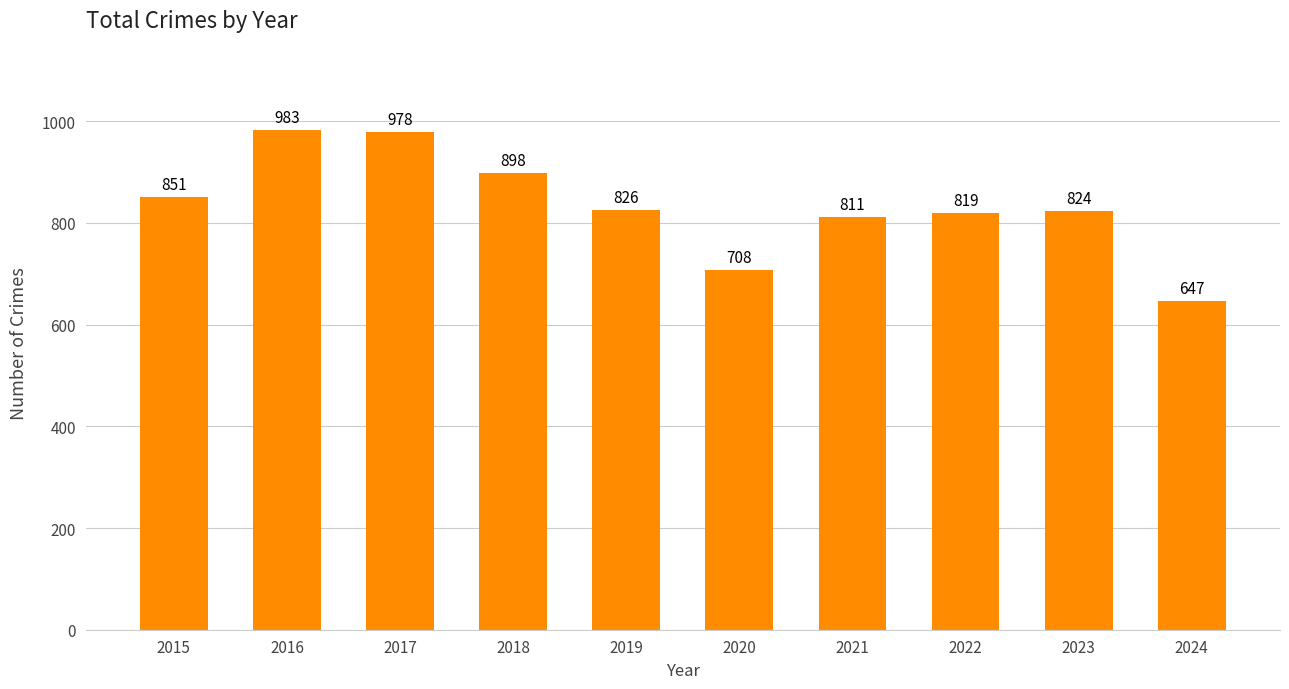

What is the difference between the second highest and second lowest values?

270